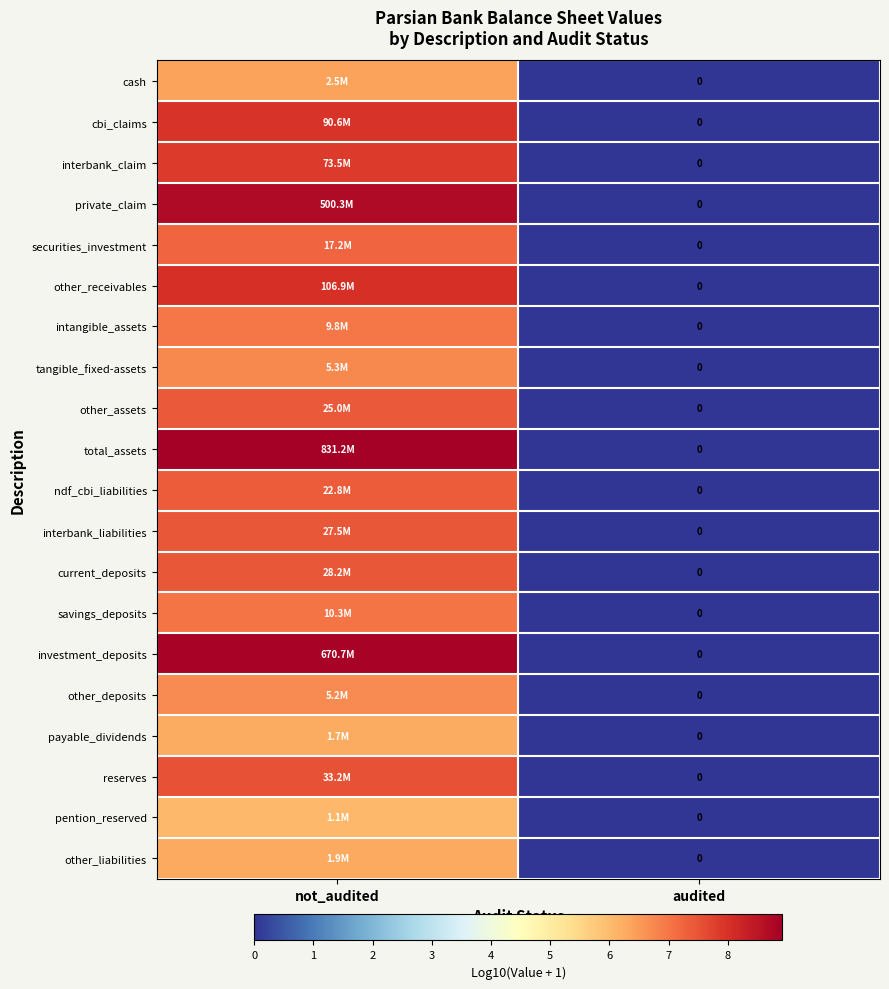

Which series has the widest spread of values?

total_assets